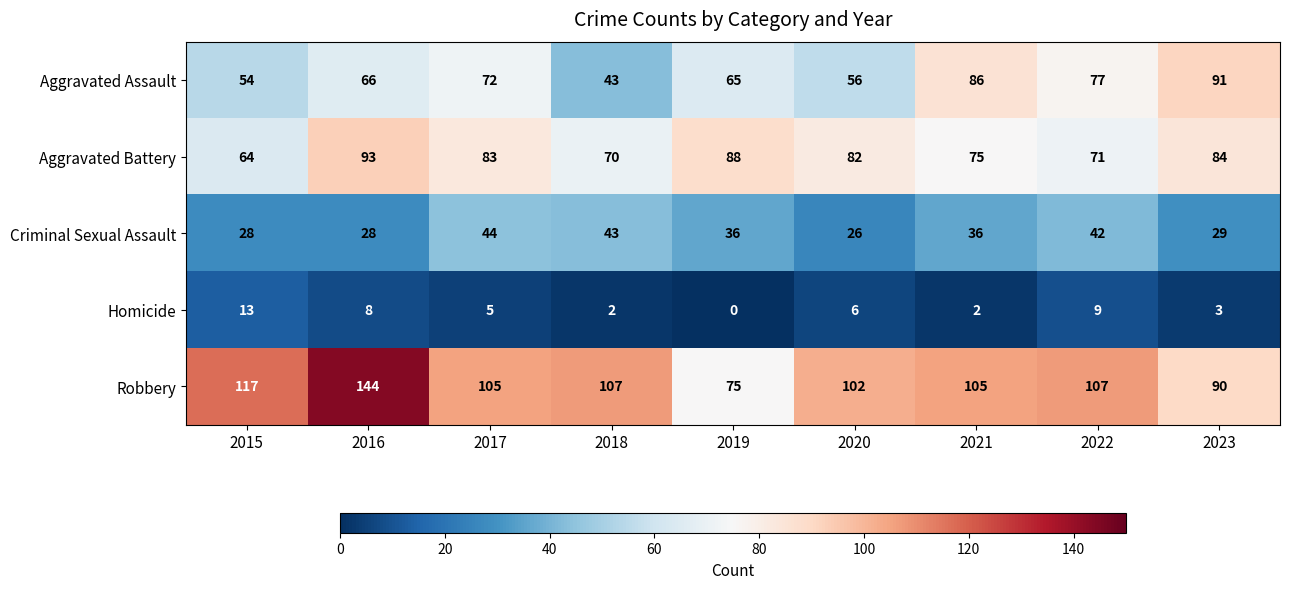

Where does the Criminal Sexual Assault series first go above 36?

2017